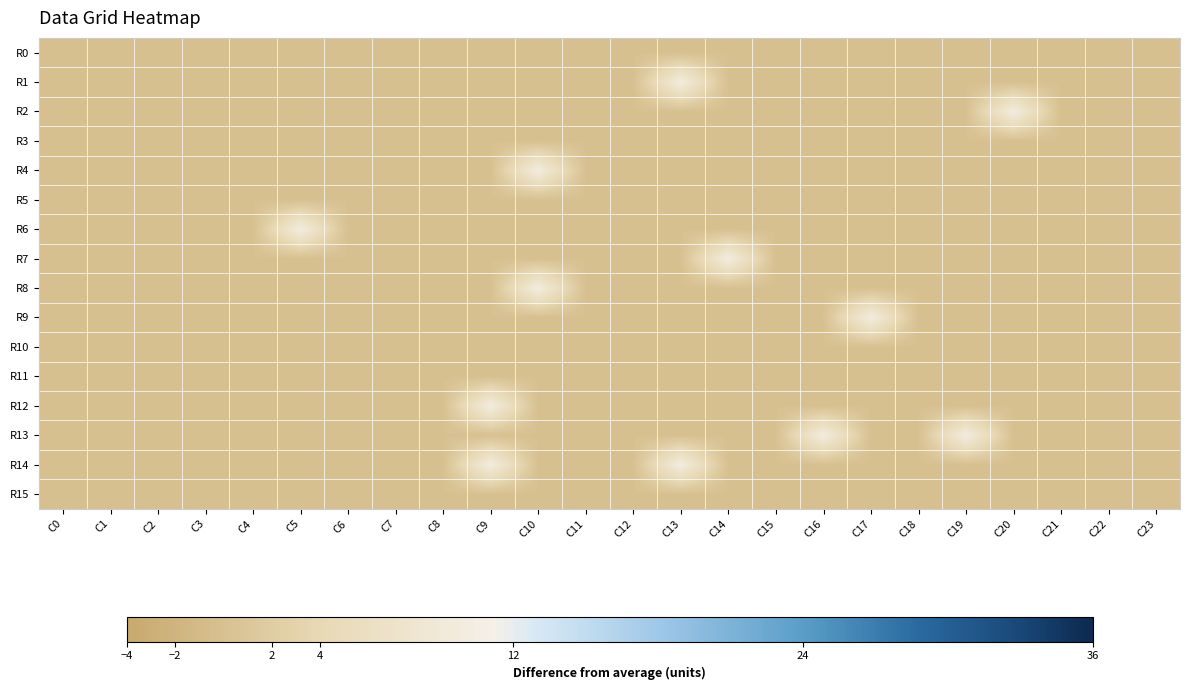

Reading left to right, list all the values displayed in this chart.

R0: C0=0	C1=0	C2=0	C3=0	C4=0	C5=0	C6=0	C7=0	C8=0	C9=0	C10=0	C11=0	C12=0	C13=0	C14=0	C15=0	C16=0	C17=0	C18=0	C19=0	C20=0	C21=0	C22=0	C23=0
R1: C0=0	C1=0	C2=0	C3=0	C4=0	C5=0	C6=0	C7=0	C8=0	C9=0	C10=0	C11=0	C12=0	C13=10	C14=0	C15=0	C16=0	C17=0	C18=0	C19=0	C20=0	C21=0	C22=0	C23=0
R2: C0=0	C1=0	C2=0	C3=0	C4=0	C5=0	C6=0	C7=0	C8=0	C9=0	C10=0	C11=0	C12=0	C13=0	C14=0	C15=0	C16=0	C17=0	C18=0	C19=0	C20=10	C21=0	C22=0	C23=0
R3: C0=0	C1=0	C2=0	C3=0	C4=0	C5=0	C6=0	C7=0	C8=0	C9=0	C10=0	C11=0	C12=0	C13=0	C14=0	C15=0	C16=0	C17=0	C18=0	C19=0	C20=0	C21=0	C22=0	C23=0
R4: C0=0	C1=0	C2=0	C3=0	C4=0	C5=0	C6=0	C7=0	C8=0	C9=0	C10=10	C11=0	C12=0	C13=0	C14=0	C15=0	C16=0	C17=0	C18=0	C19=0	C20=0	C21=0	C22=0	C23=0
R5: C0=0	C1=0	C2=0	C3=0	C4=0	C5=0	C6=0	C7=0	C8=0	C9=0	C10=0	C11=0	C12=0	C13=0	C14=0	C15=0	C16=0	C17=0	C18=0	C19=0	C20=0	C21=0	C22=0	C23=0
R6: C0=0	C1=0	C2=0	C3=0	C4=0	C5=10	C6=0	C7=0	C8=0	C9=0	C10=0	C11=0	C12=0	C13=0	C14=0	C15=0	C16=0	C17=0	C18=0	C19=0	C20=0	C21=0	C22=0	C23=0
R7: C0=0	C1=0	C2=0	C3=0	C4=0	C5=0	C6=0	C7=0	C8=0	C9=0	C10=0	C11=0	C12=0	C13=0	C14=10	C15=0	C16=0	C17=0	C18=0	C19=0	C20=0	C21=0	C22=0	C23=0
R8: C0=0	C1=0	C2=0	C3=0	C4=0	C5=0	C6=0	C7=0	C8=0	C9=0	C10=10	C11=0	C12=0	C13=0	C14=0	C15=0	C16=0	C17=0	C18=0	C19=0	C20=0	C21=0	C22=0	C23=0
R9: C0=0	C1=0	C2=0	C3=0	C4=0	C5=0	C6=0	C7=0	C8=0	C9=0	C10=0	C11=0	C12=0	C13=0	C14=0	C15=0	C16=0	C17=10	C18=0	C19=0	C20=0	C21=0	C22=0	C23=0
R10: C0=0	C1=0	C2=0	C3=0	C4=0	C5=0	C6=0	C7=0	C8=0	C9=0	C10=0	C11=0	C12=0	C13=0	C14=0	C15=0	C16=0	C17=0	C18=0	C19=0	C20=0	C21=0	C22=0	C23=0
R11: C0=0	C1=0	C2=0	C3=0	C4=0	C5=0	C6=0	C7=0	C8=0	C9=0	C10=0	C11=0	C12=0	C13=0	C14=0	C15=0	C16=0	C17=0	C18=0	C19=0	C20=0	C21=0	C22=0	C23=0
R12: C0=0	C1=0	C2=0	C3=0	C4=0	C5=0	C6=0	C7=0	C8=0	C9=10	C10=0	C11=0	C12=0	C13=0	C14=0	C15=0	C16=0	C17=0	C18=0	C19=0	C20=0	C21=0	C22=0	C23=0
R13: C0=0	C1=0	C2=0	C3=0	C4=0	C5=0	C6=0	C7=0	C8=0	C9=0	C10=0	C11=0	C12=0	C13=0	C14=0	C15=0	C16=10	C17=0	C18=0	C19=10	C20=0	C21=0	C22=0	C23=0
R14: C0=0	C1=0	C2=0	C3=0	C4=0	C5=0	C6=0	C7=0	C8=0	C9=10	C10=0	C11=0	C12=0	C13=10	C14=0	C15=0	C16=0	C17=0	C18=0	C19=0	C20=0	C21=0	C22=0	C23=0
R15: C0=0	C1=0	C2=0	C3=0	C4=0	C5=0	C6=0	C7=0	C8=0	C9=0	C10=0	C11=0	C12=0	C13=0	C14=0	C15=0	C16=0	C17=0	C18=0	C19=0	C20=0	C21=0	C22=0	C23=0